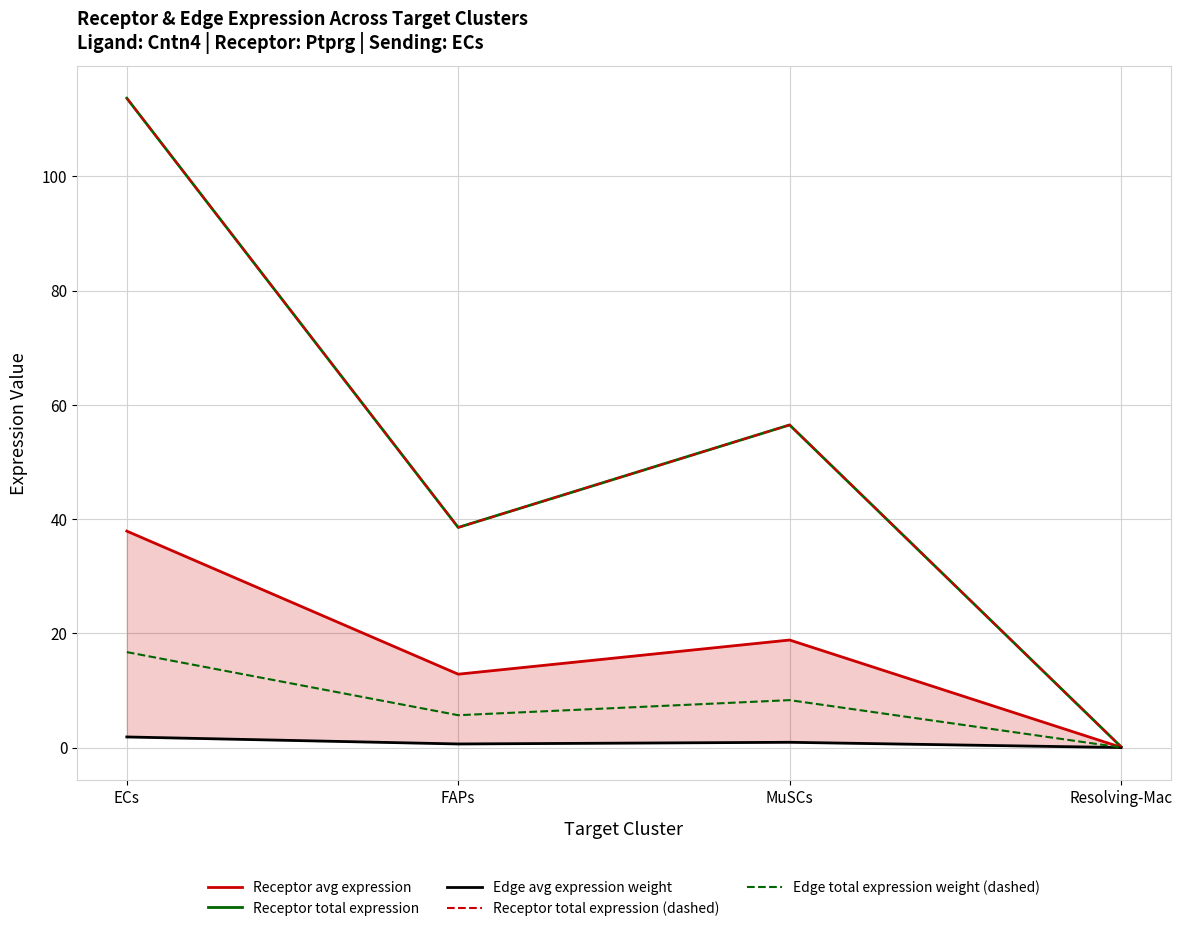

What is the value of the Receptor total expression point at the 3rd from the left?

56.5